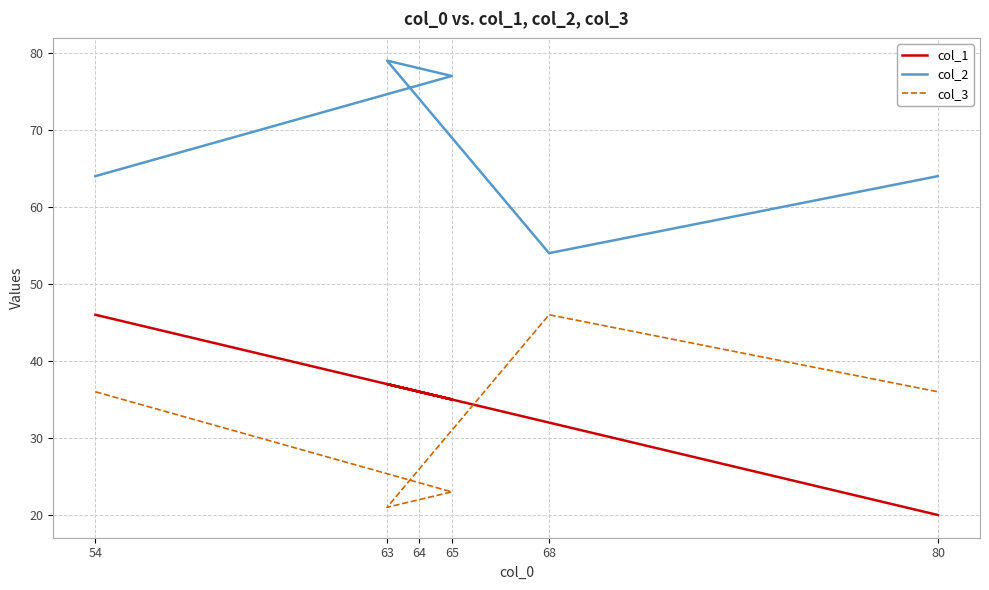

How many values in the col_2 series are below 77?

3